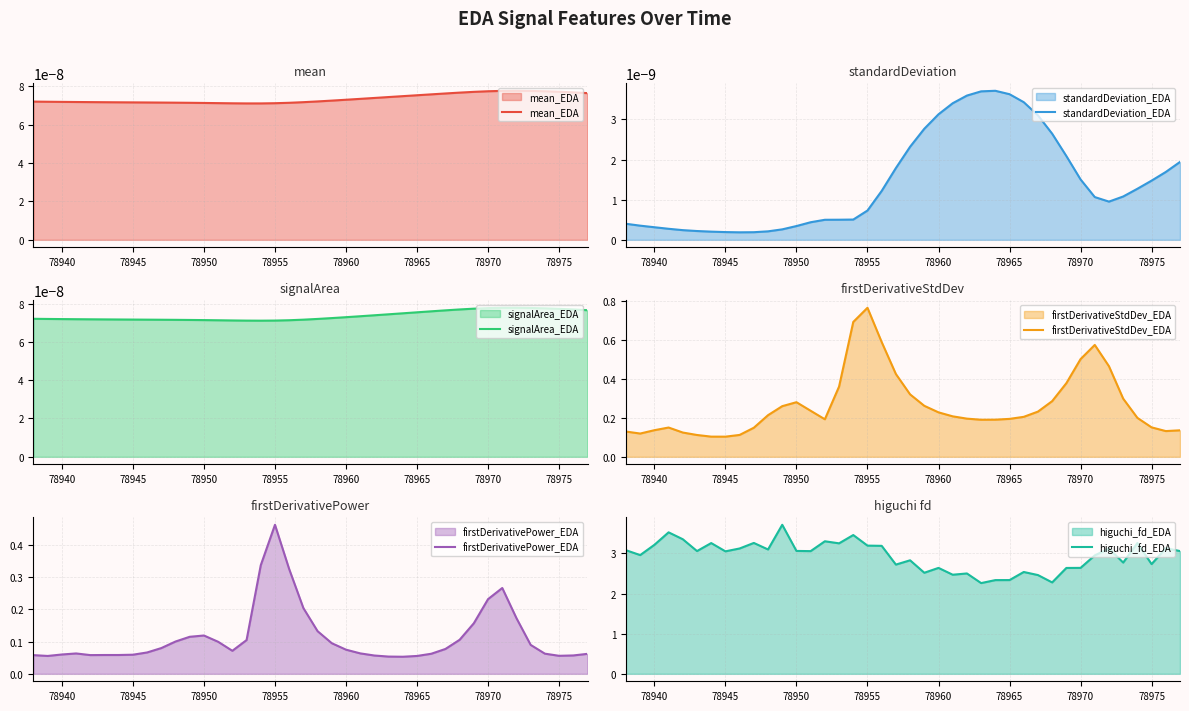

What is the lowest value of the higuchi_fd_EDA series?

2.3